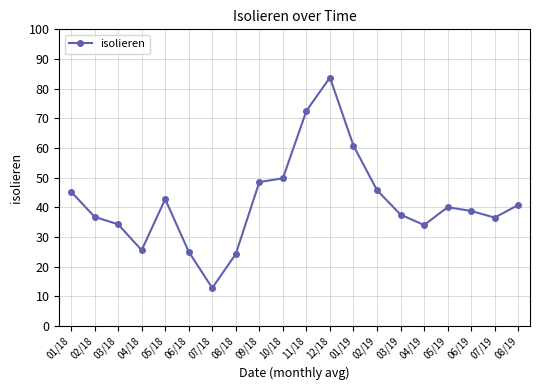

At which category does the chart reach its minimum across all series?

07/18